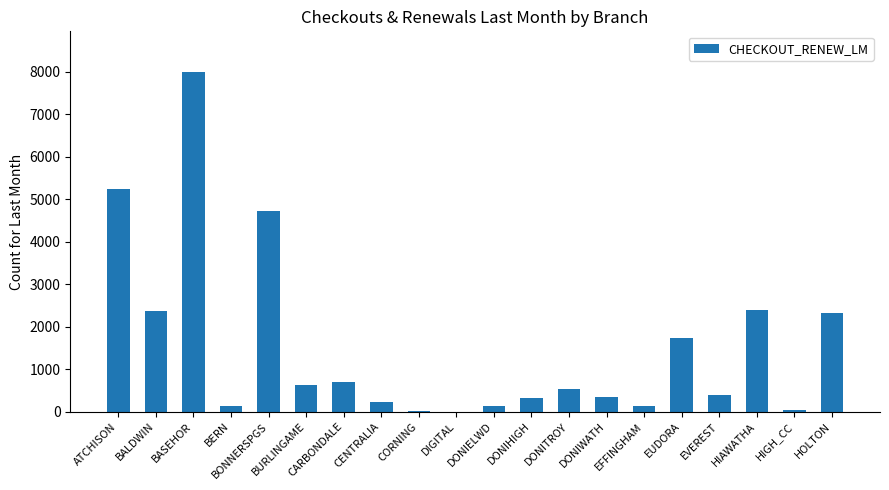

At which label is the value closest to 3996?

BONNERSPGS